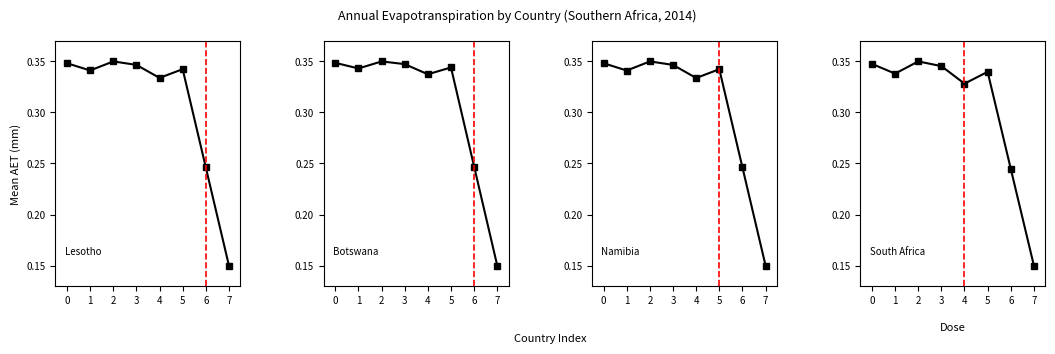

The Lesotho series shows 0.3 at 2. True or false?

True